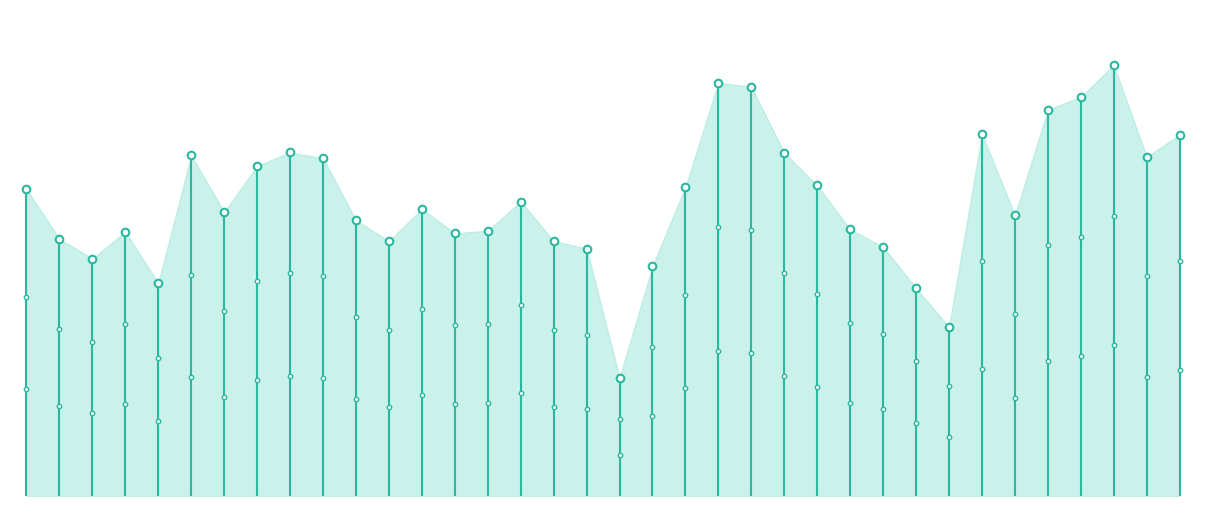

What is the ratio of the value at 2020-03-31 to the value at 2018-10-31?

0.9